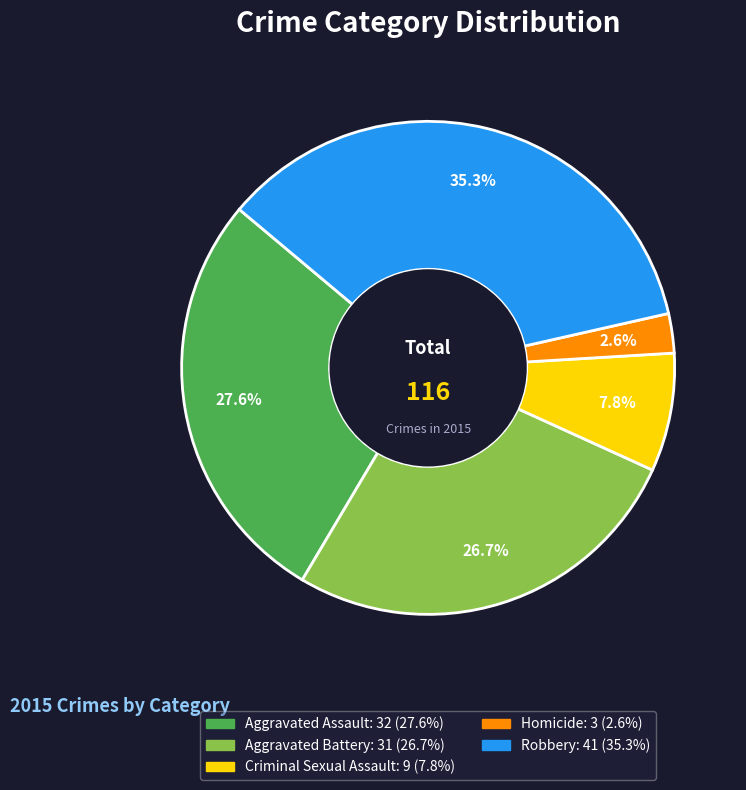

Is it true that Homicide is 3% of the pie?

True